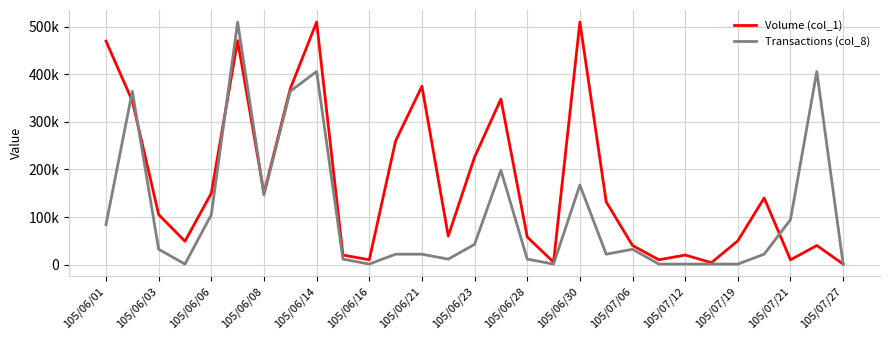

How many intersections are there between Transactions (col_8) and Volume (col_1)?

5